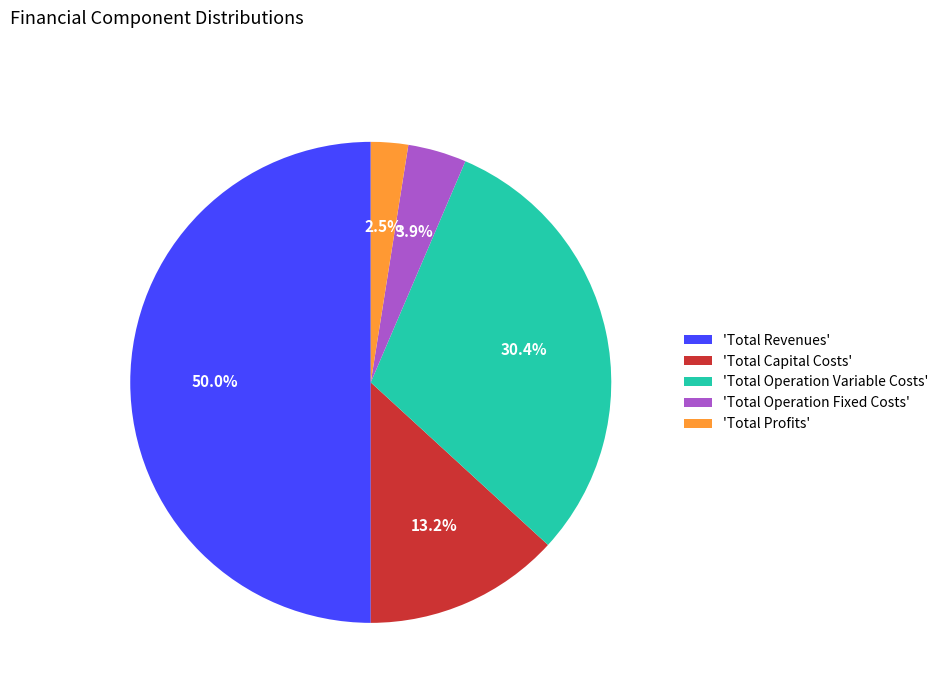

What is the smallest slice in the pie chart?

'Total Profits'